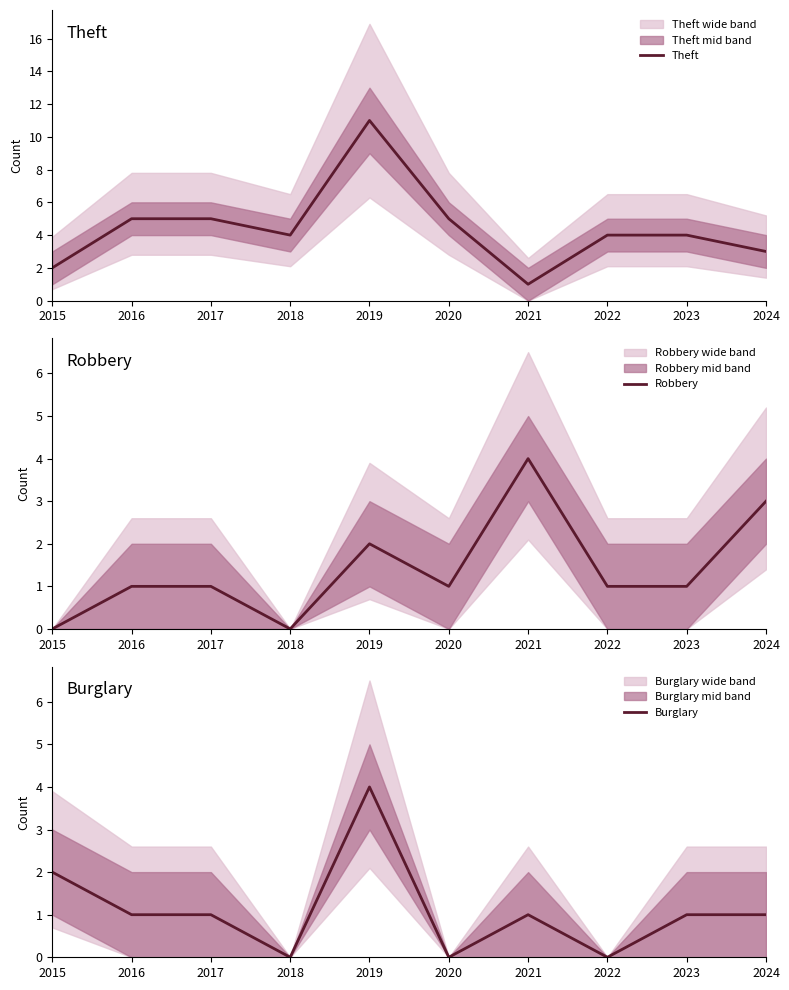

What is the spread (max minus min) of values at 2019?

9